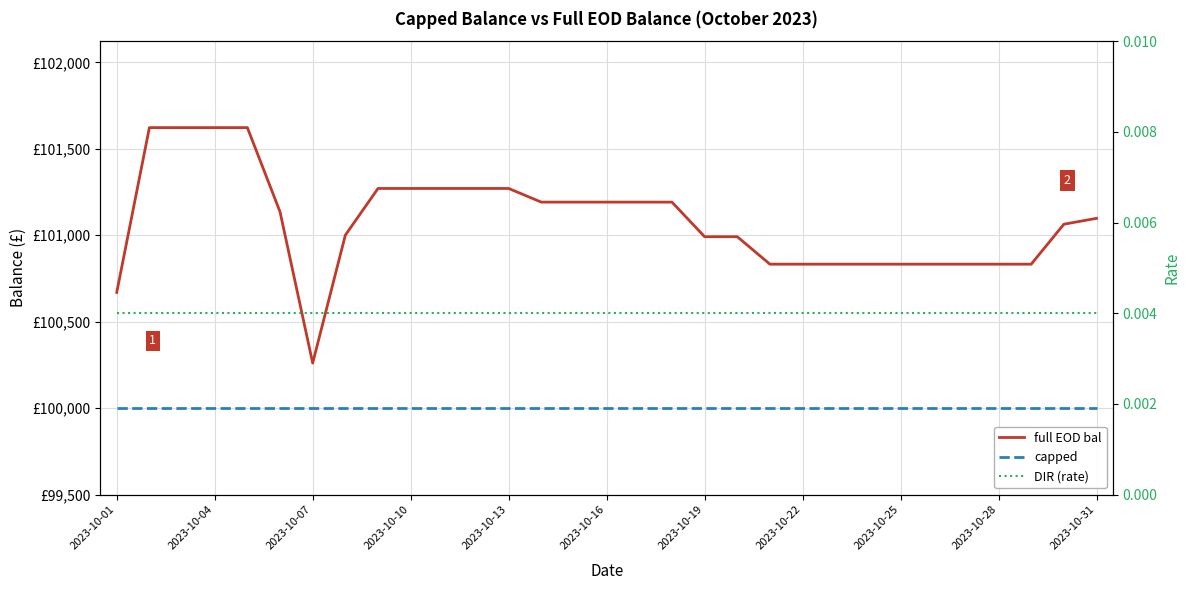

Which series has the largest total across all categories?

full EOD bal